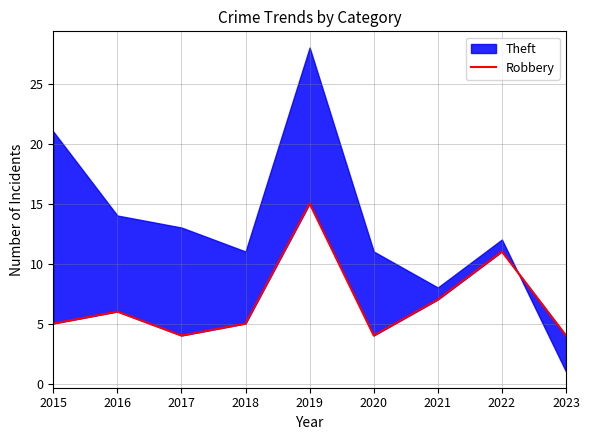

Is it true that the value at 2021 is 10?

False